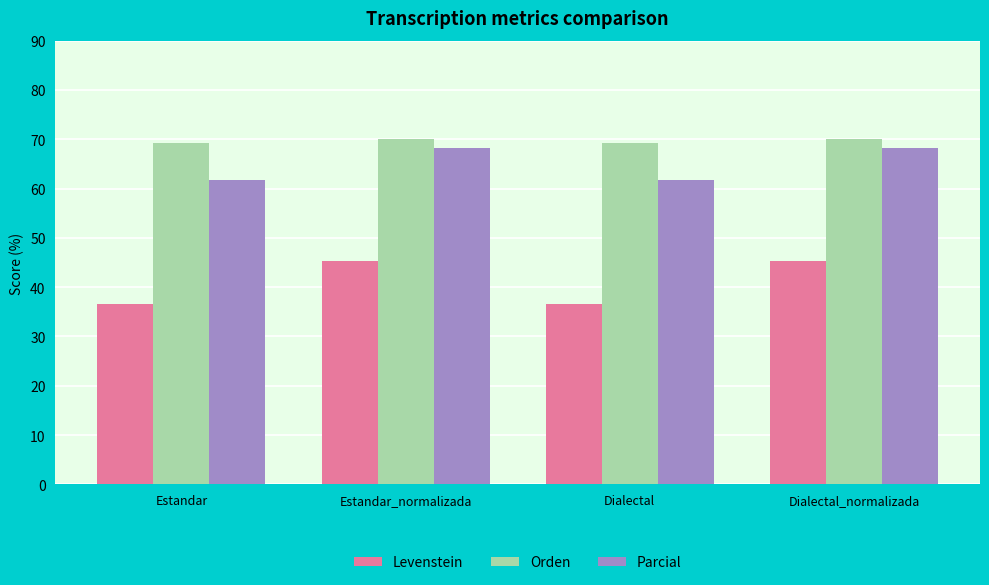

Which series has the widest spread of values?

Levenstein